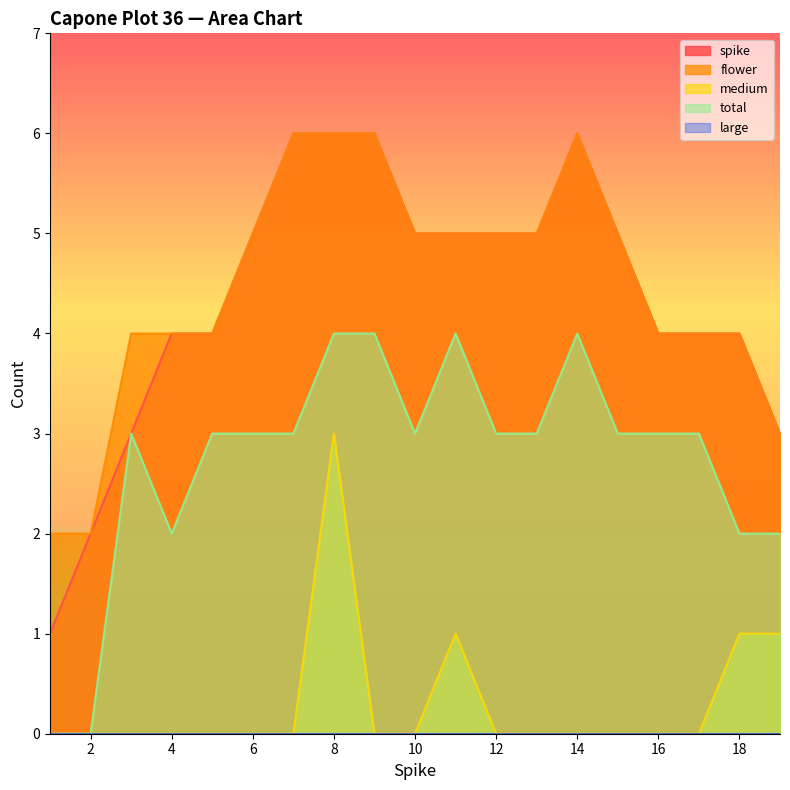

How many values in the flower series are below 5?

9